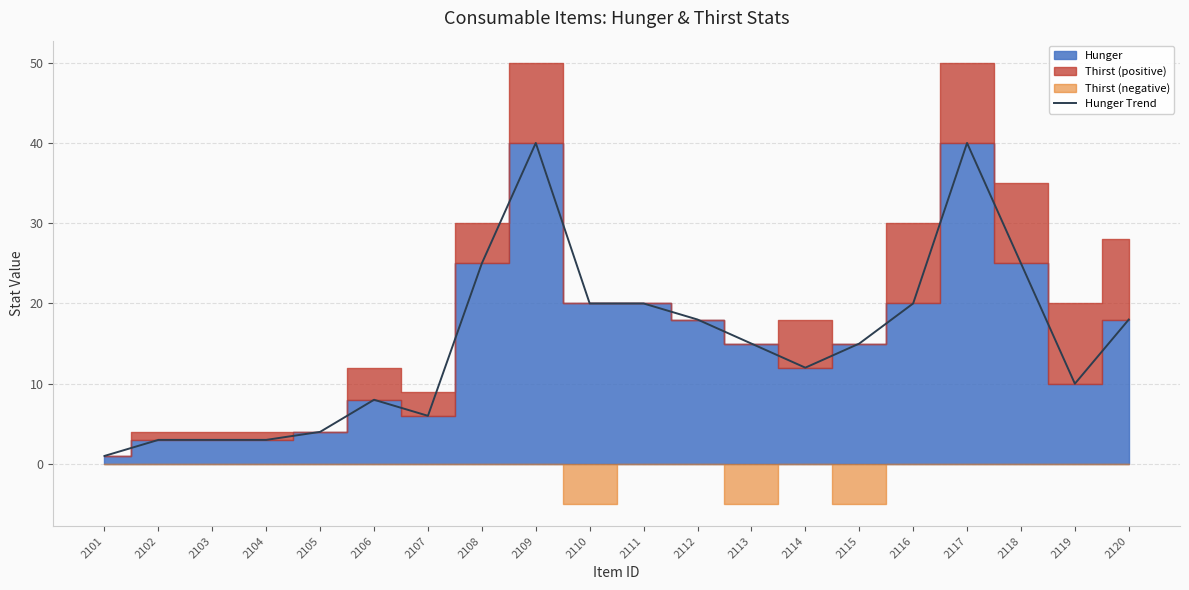

At which category does the data reach its first local peak?

2106